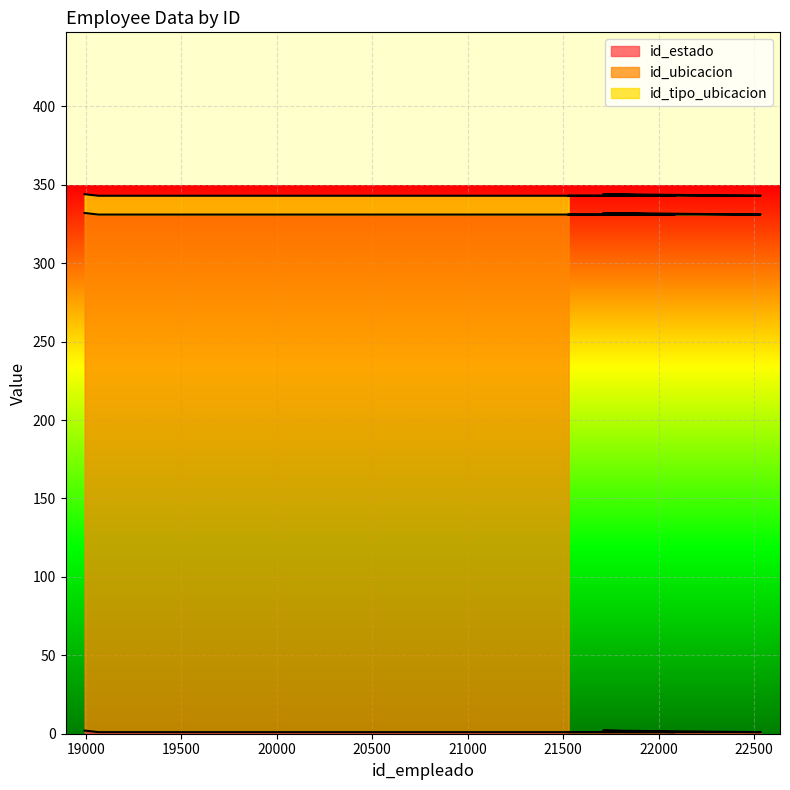

What is the maximum value for id_tipo_ubicacion?

12